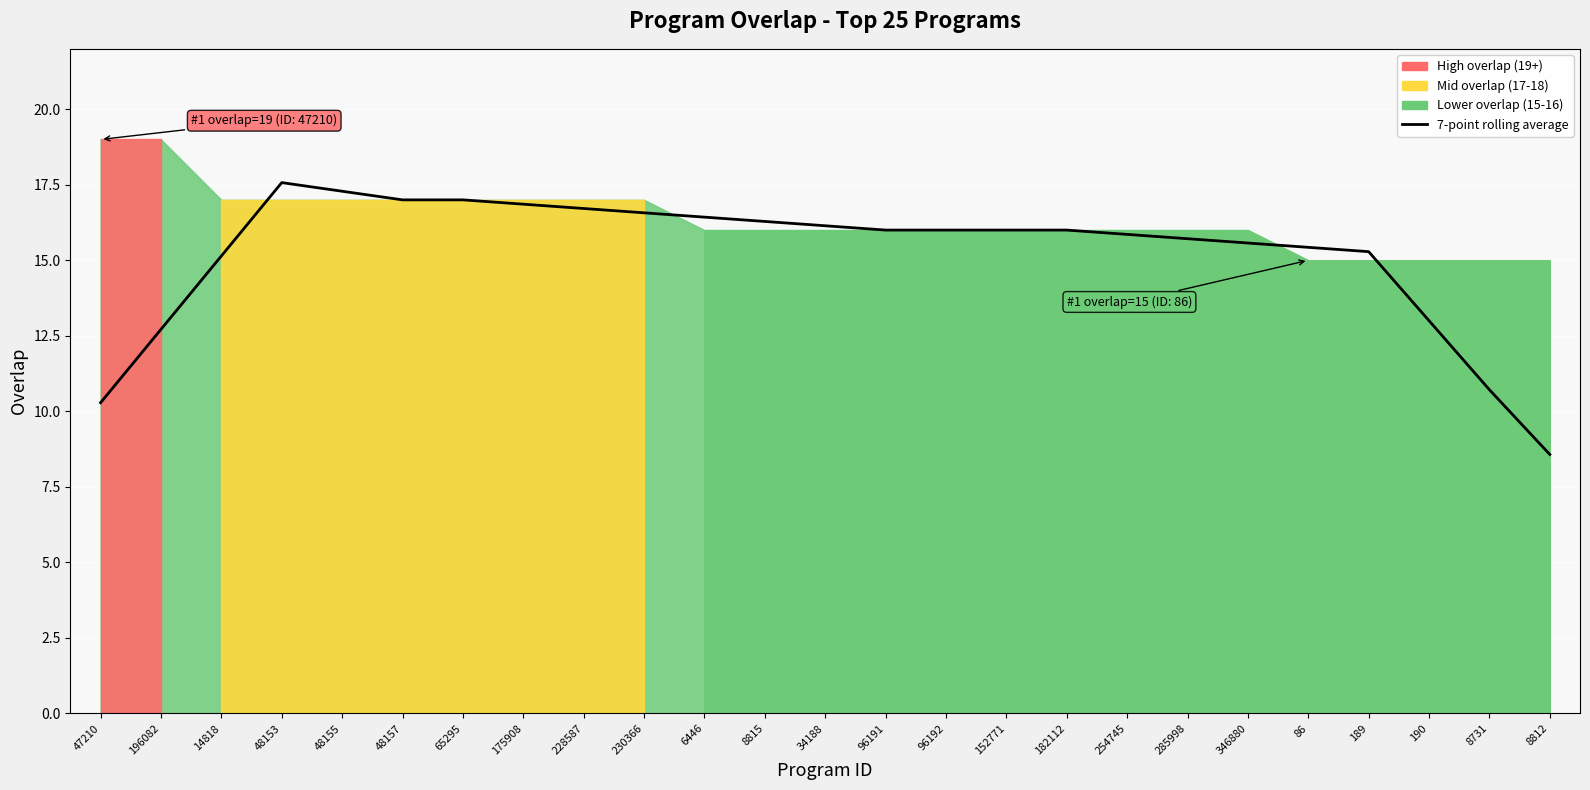

Between 6446 and 175908, which is larger?

175908